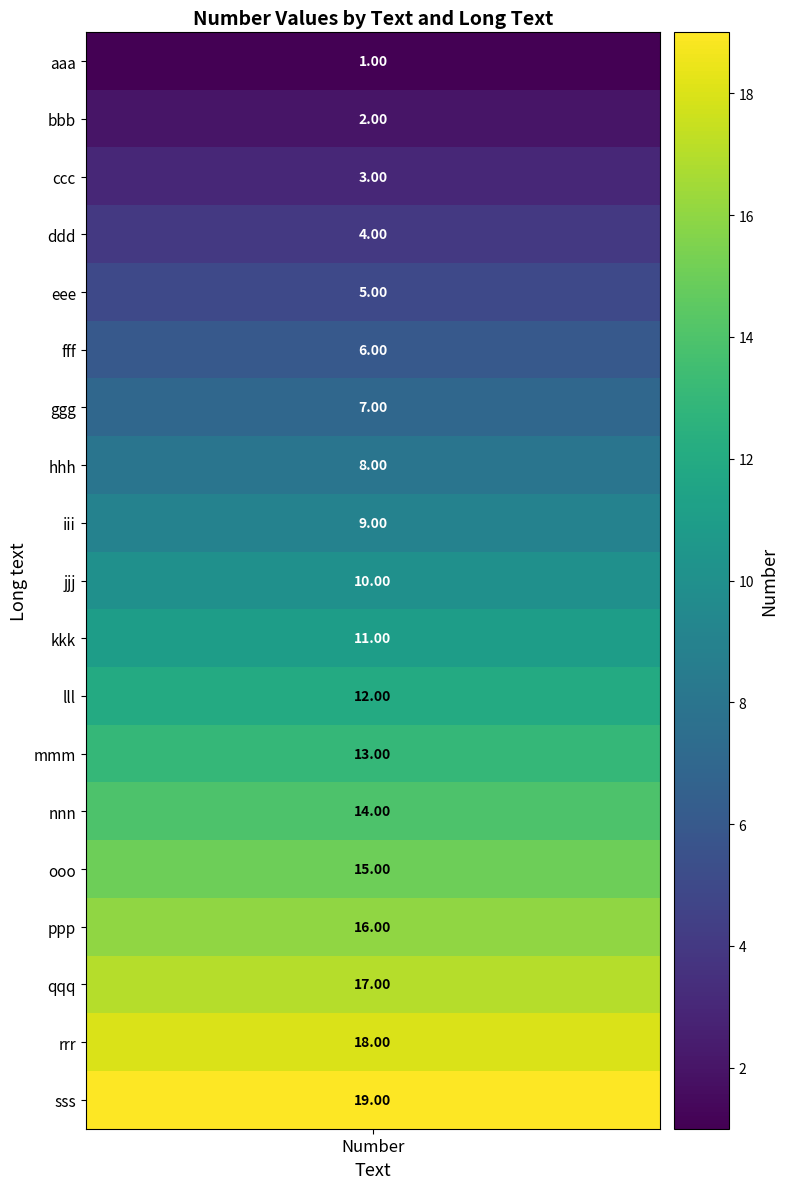

What is the average value?

10